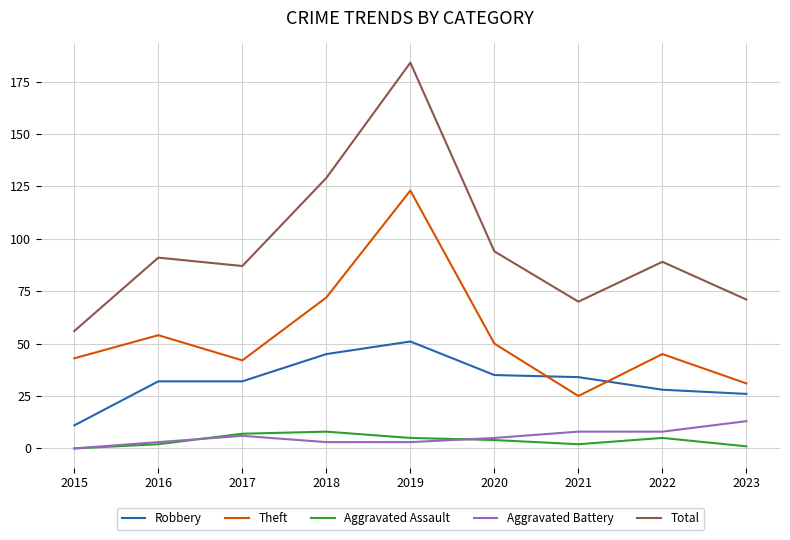

What is the difference between the maximum and minimum values in the Aggravated Assault series?

8